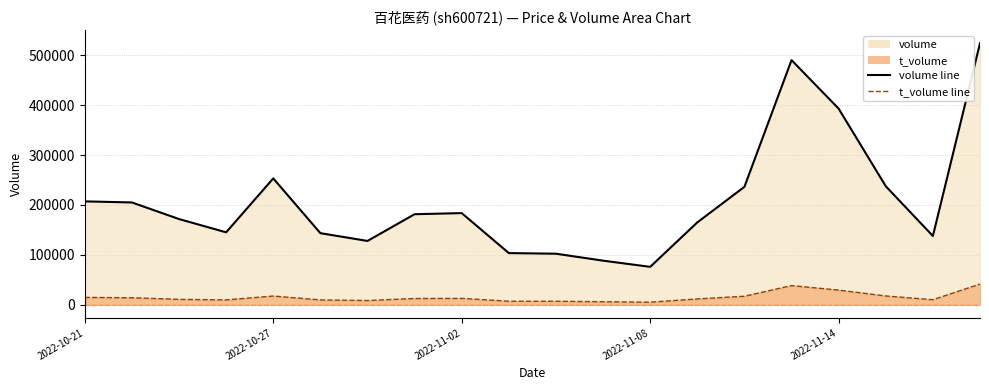

True or false: t_volume line and volume line intersect in this chart.

False